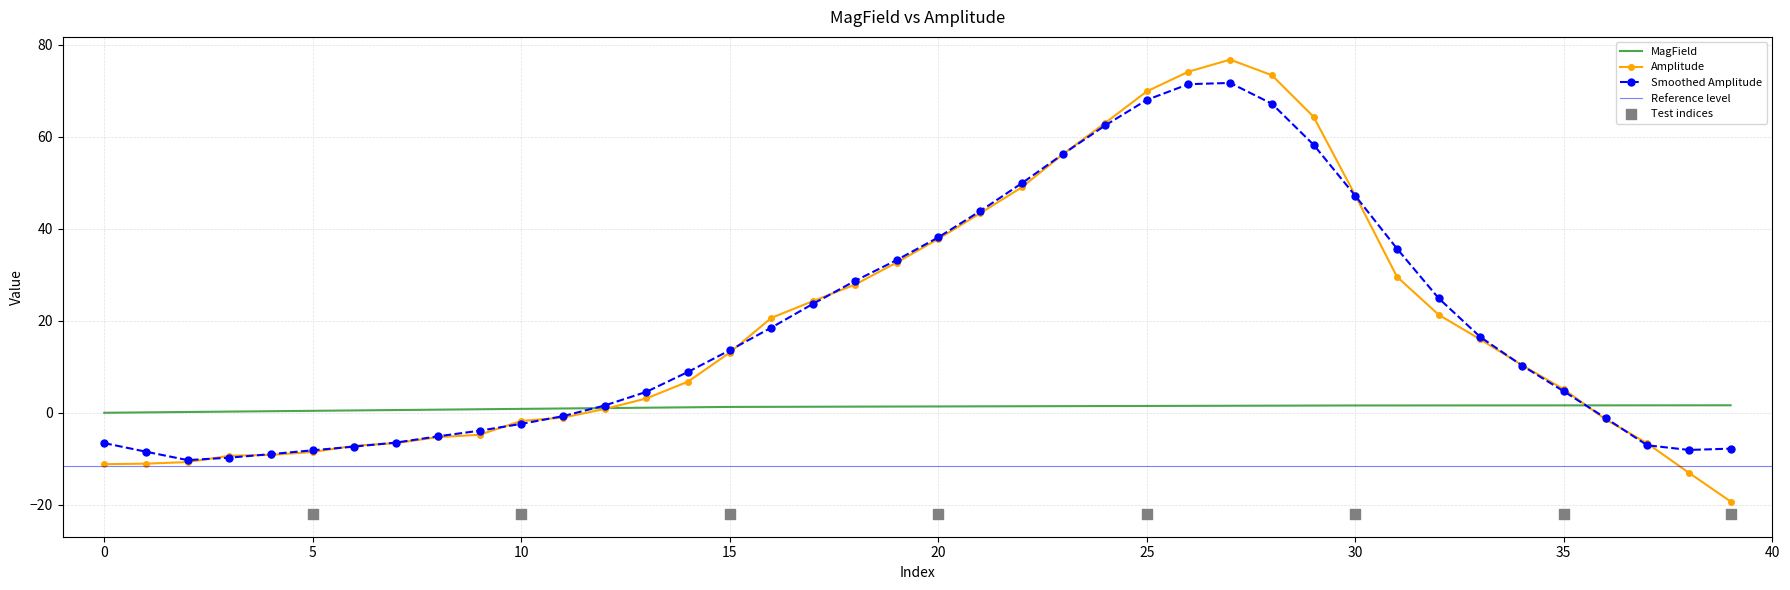

The Amplitude series shows 22.9 at 15. True or false?

False